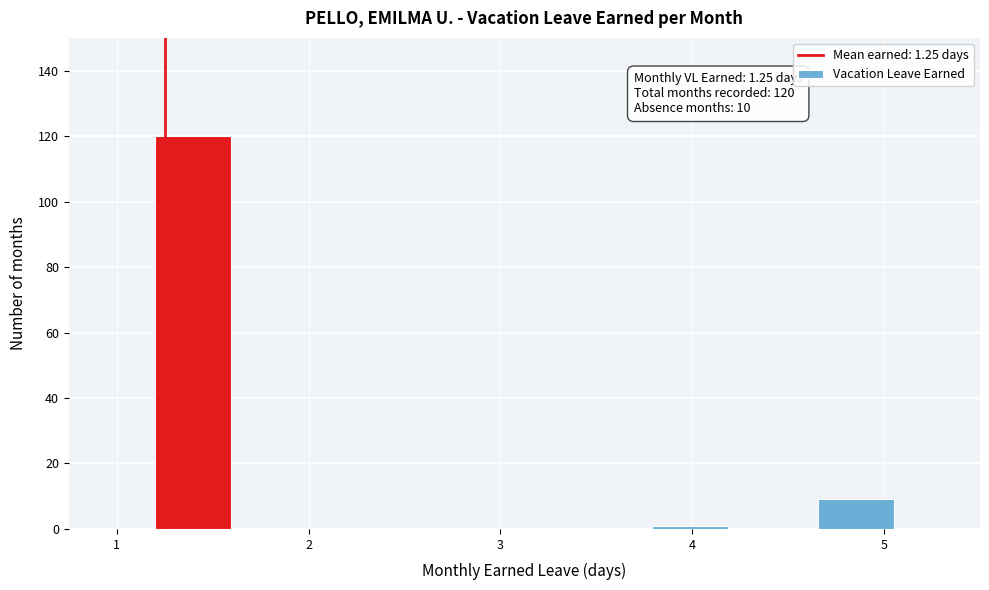

Over which range of the x-axis is the bar tallest?

1.2 to 1.6